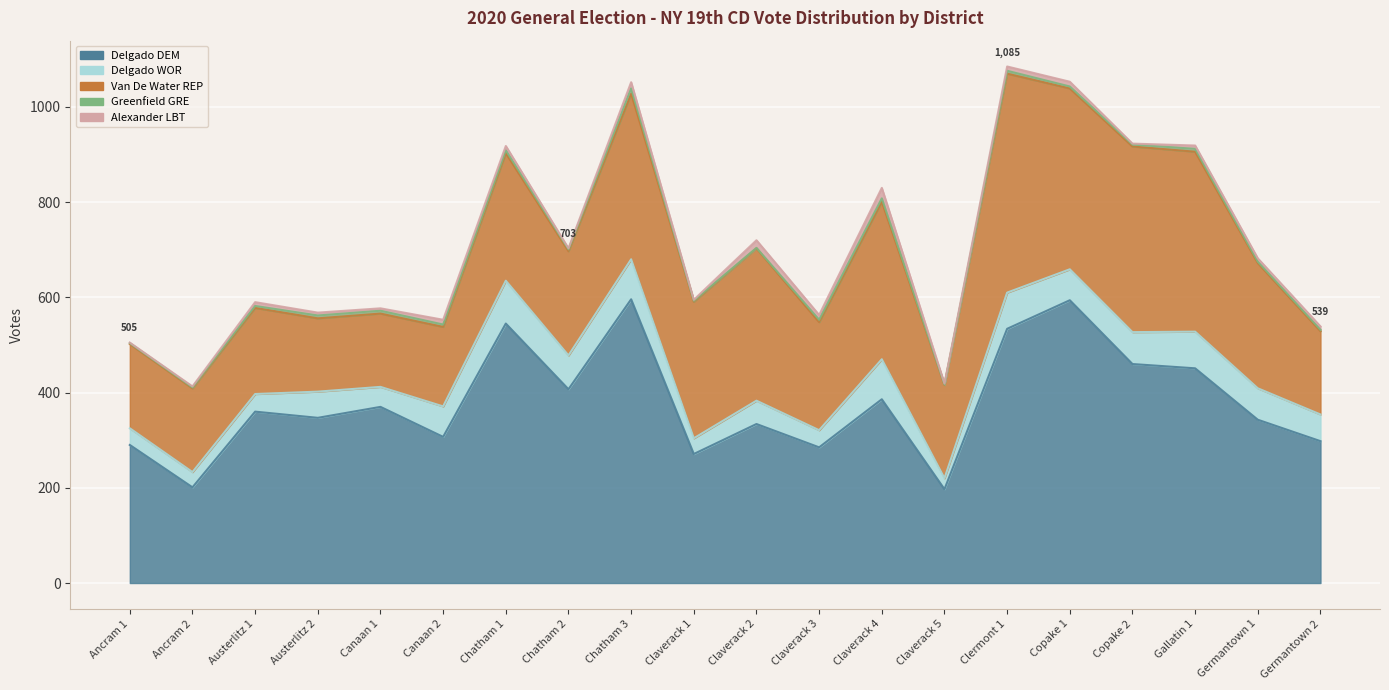

What is the value of the Greenfield GRE point at the 14th from the left?

1